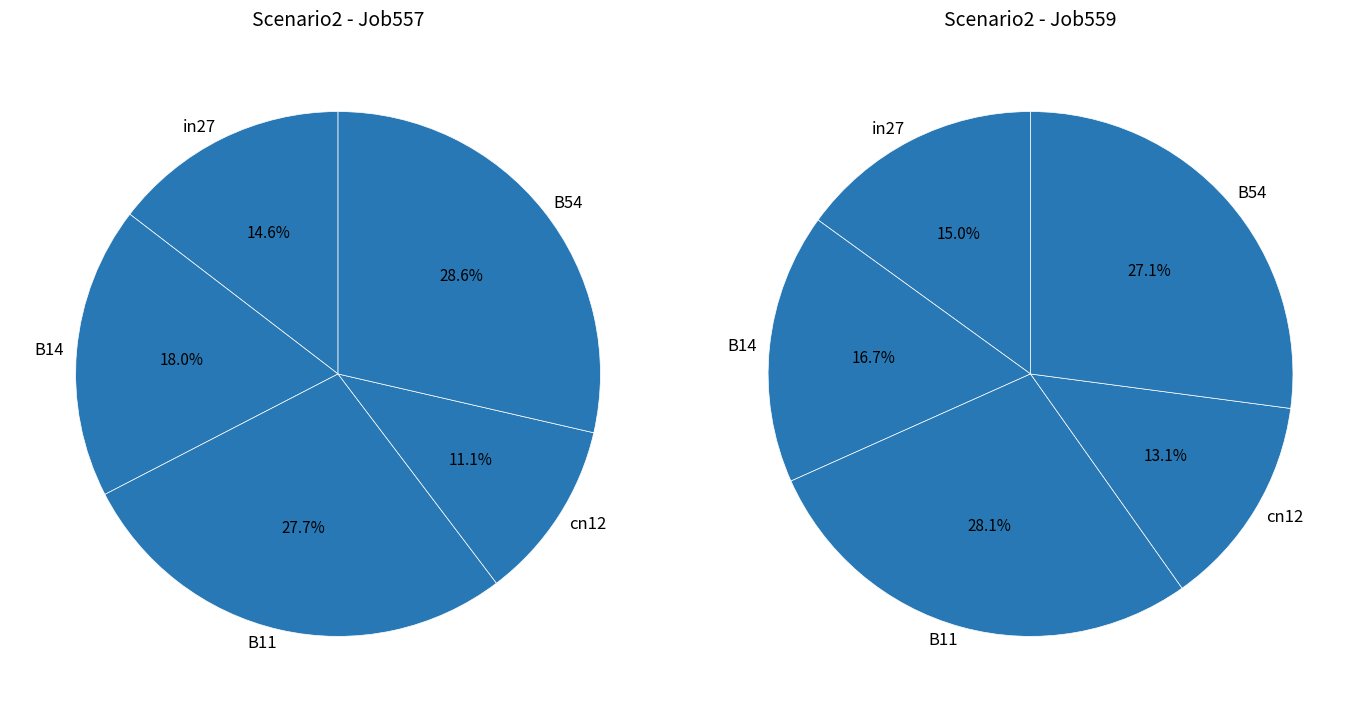

True or false: B14 accounts for 18% of the total.

True